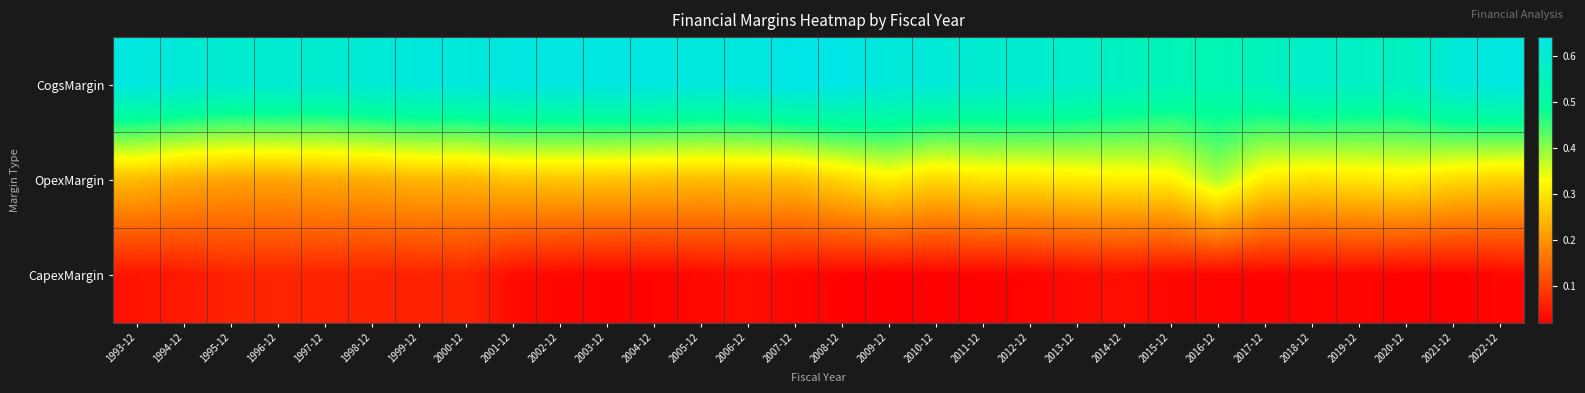

Count the number of data series in this chart.

3